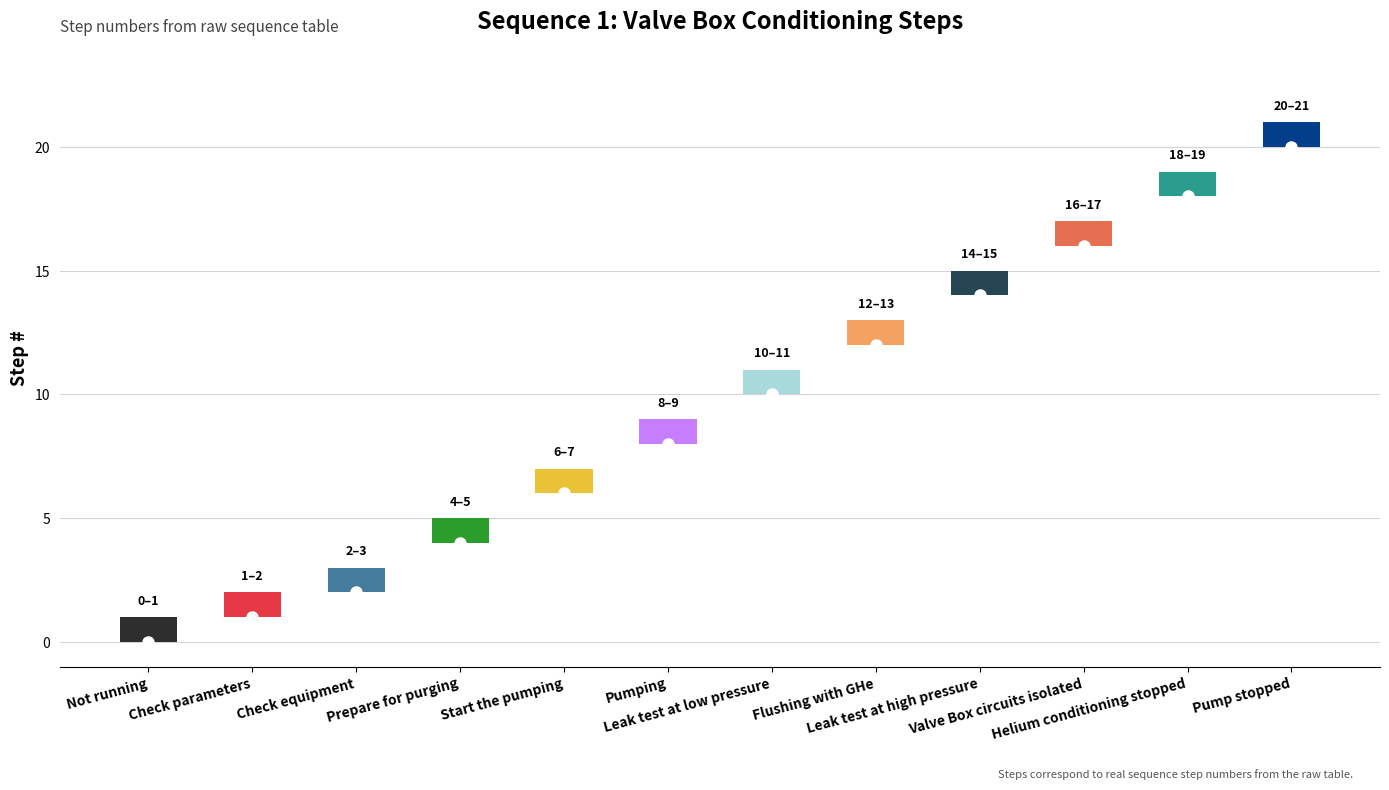

What is the difference between the second highest and second lowest values?

17